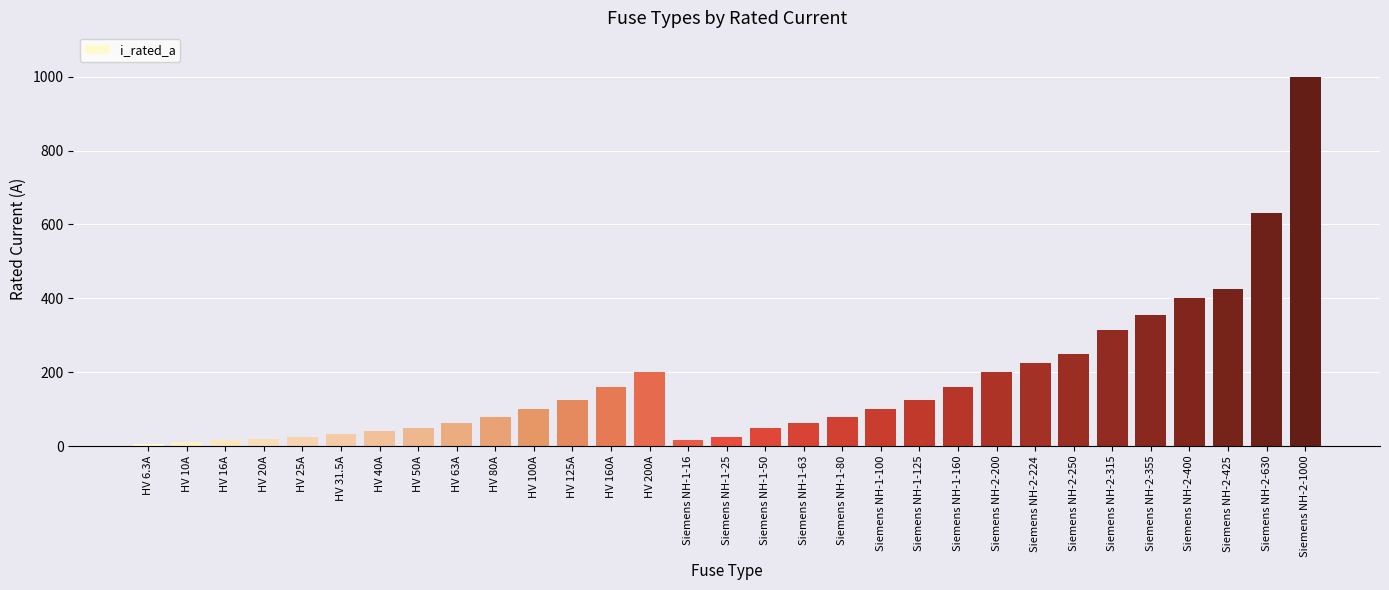

The chart shows a value of 250.0 at Siemens NH-2-250. True or false?

True